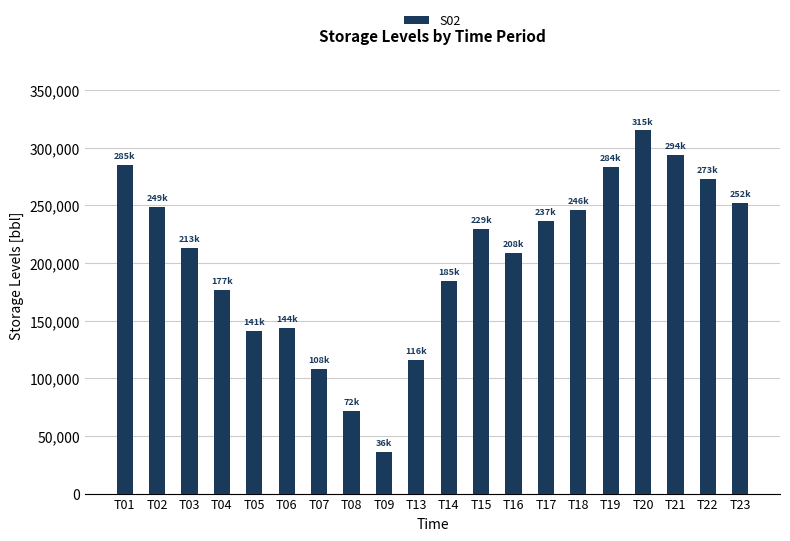

What is the sum of all values?

4064366.9